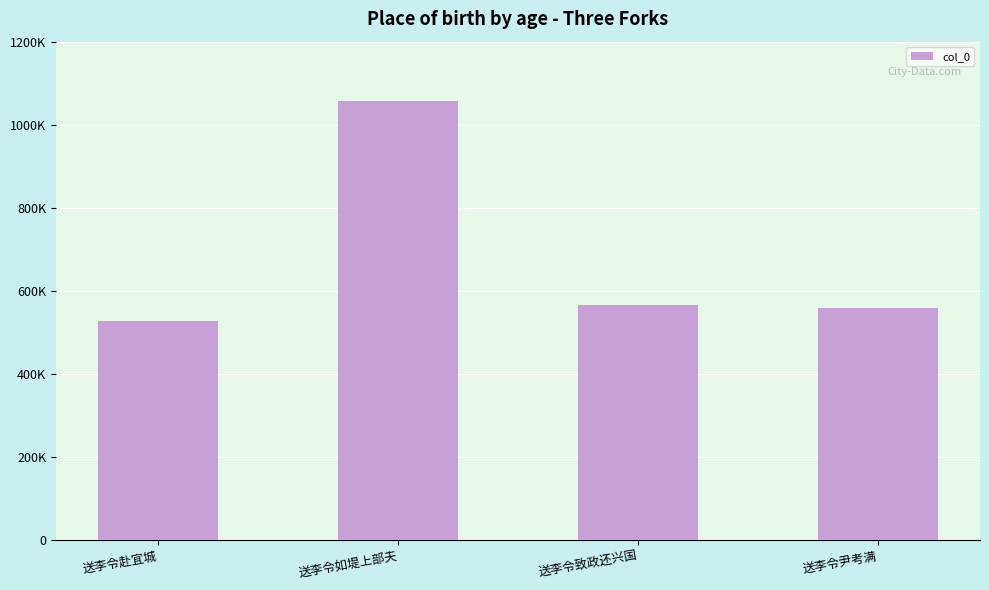

Does the chart contain any negative values?

No